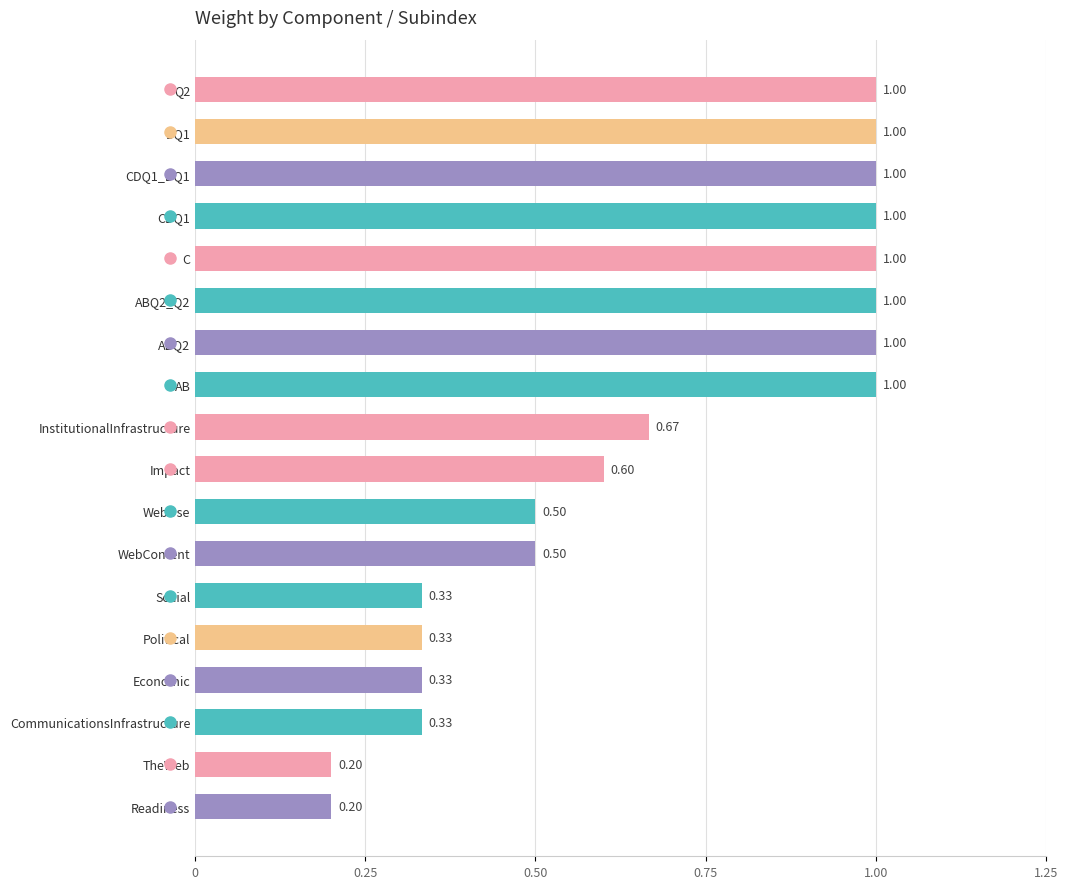

What is the sum of all values?

12.0